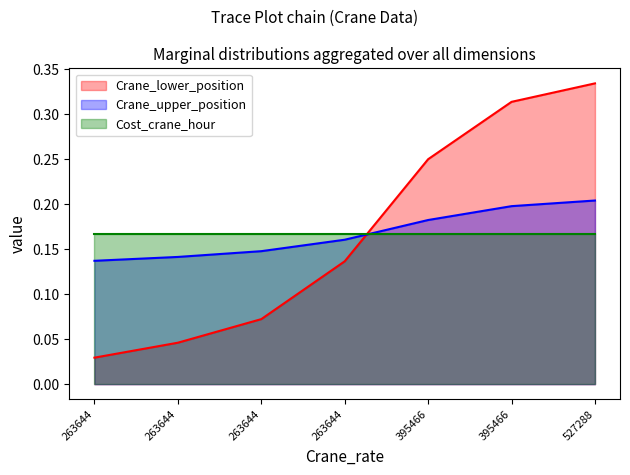

What are all the series names shown in the legend?

Crane_lower_position, Crane_upper_position, Cost_crane_hour